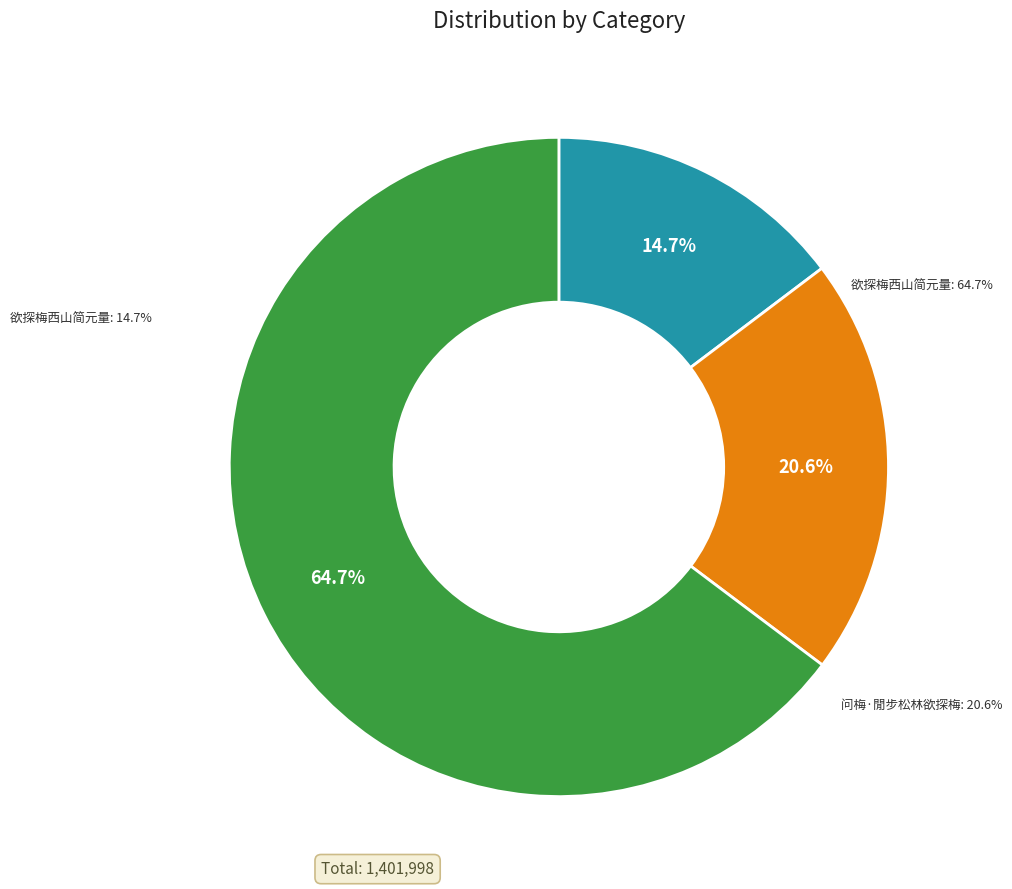

The 欲探梅西山简元量 slice represents 15% of the pie. True or false?

True